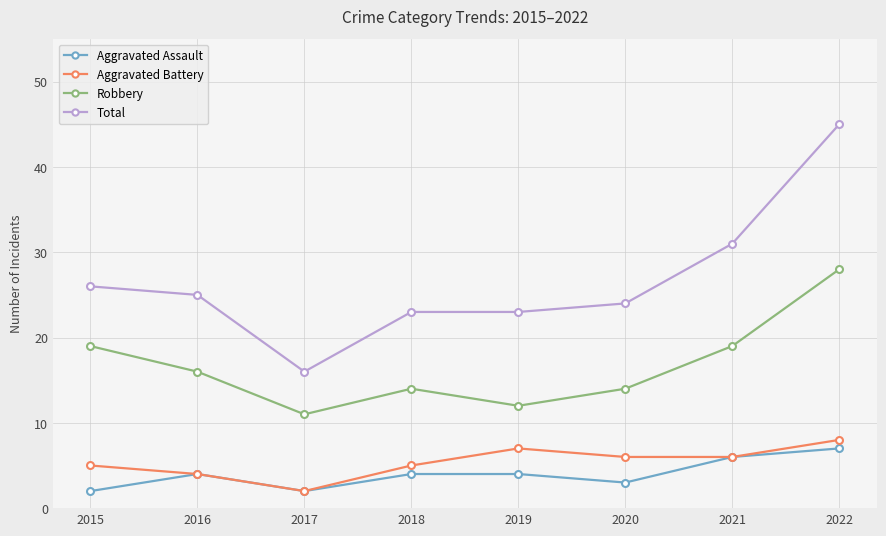

Count the number of data series in this chart.

4